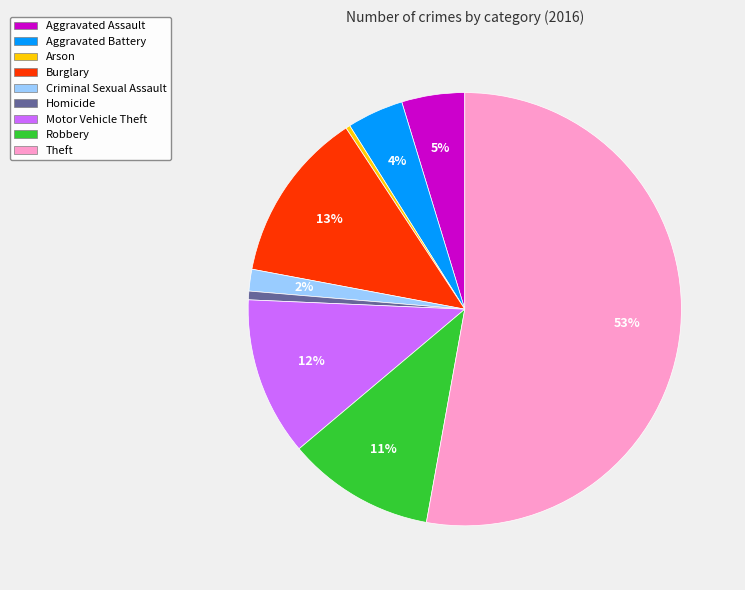

How many slices are in this pie chart?

9